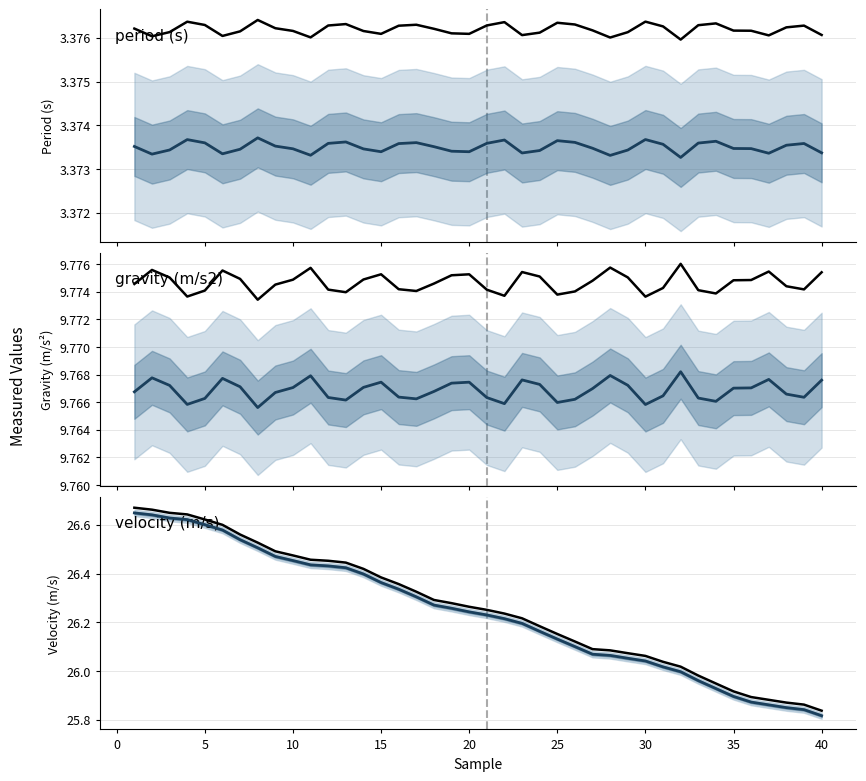

Reading left to right, what are all the values shown in this chart?

period (s): 3.4	3.4	3.4	3.4	3.4	3.4	3.4	3.4	3.4	3.4	3.4	3.4	3.4	3.4	3.4	3.4	3.4	3.4	3.4	3.4	3.4	3.4	3.4	3.4	3.4	3.4	3.4	3.4	3.4	3.4	3.4	3.4	3.4	3.4	3.4	3.4	3.4	3.4	3.4	3.4
period (s) (ref): 3.4	3.4	3.4	3.4	3.4	3.4	3.4	3.4	3.4	3.4	3.4	3.4	3.4	3.4	3.4	3.4	3.4	3.4	3.4	3.4	3.4	3.4	3.4	3.4	3.4	3.4	3.4	3.4	3.4	3.4	3.4	3.4	3.4	3.4	3.4	3.4	3.4	3.4	3.4	3.4
gravity (m/s2): 9.8	9.8	9.8	9.8	9.8	9.8	9.8	9.8	9.8	9.8	9.8	9.8	9.8	9.8	9.8	9.8	9.8	9.8	9.8	9.8	9.8	9.8	9.8	9.8	9.8	9.8	9.8	9.8	9.8	9.8	9.8	9.8	9.8	9.8	9.8	9.8	9.8	9.8	9.8	9.8
gravity (m/s2) (ref): 9.8	9.8	9.8	9.8	9.8	9.8	9.8	9.8	9.8	9.8	9.8	9.8	9.8	9.8	9.8	9.8	9.8	9.8	9.8	9.8	9.8	9.8	9.8	9.8	9.8	9.8	9.8	9.8	9.8	9.8	9.8	9.8	9.8	9.8	9.8	9.8	9.8	9.8	9.8	9.8
velocity (m/s): 26.6	26.6	26.6	26.6	26.6	26.6	26.5	26.5	26.5	26.5	26.4	26.4	26.4	26.4	26.4	26.3	26.3	26.3	26.3	26.2	26.2	26.2	26.2	26.2	26.1	26.1	26.1	26.1	26.1	26.0	26.0	26.0	26.0	25.9	25.9	25.9	25.9	25.8	25.8	25.8
velocity (m/s) (ref): 26.7	26.7	26.6	26.6	26.6	26.6	26.6	26.5	26.5	26.5	26.5	26.5	26.4	26.4	26.4	26.4	26.3	26.3	26.3	26.3	26.3	26.2	26.2	26.2	26.2	26.1	26.1	26.1	26.1	26.1	26.0	26.0	26.0	25.9	25.9	25.9	25.9	25.9	25.9	25.8